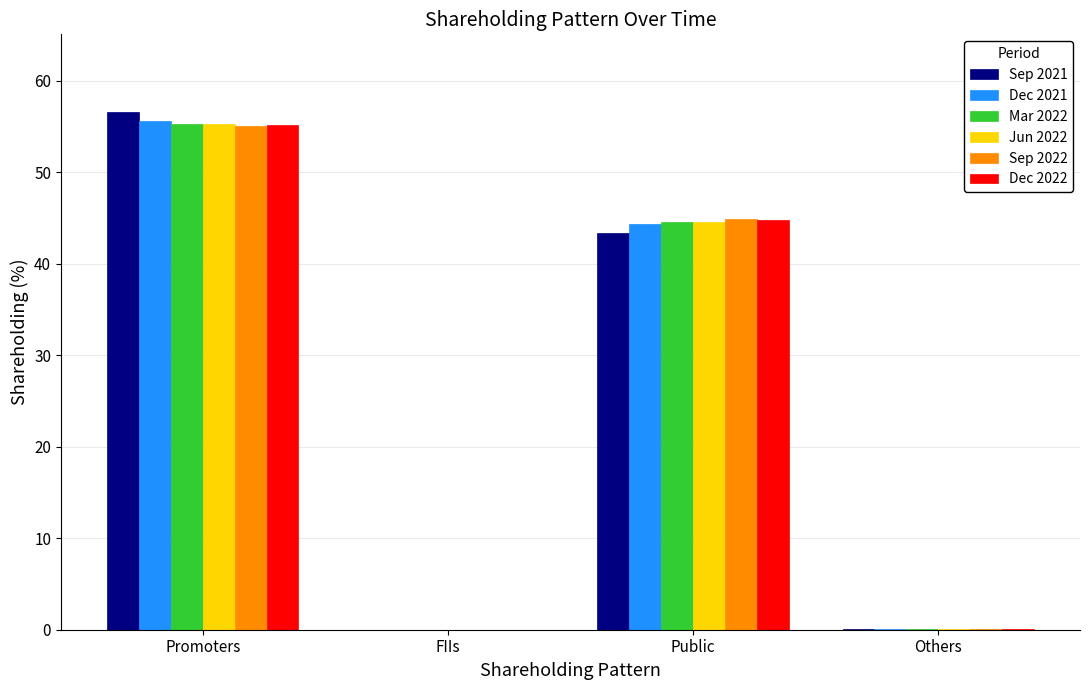

At which category is the sum across all series the highest?

Promoters